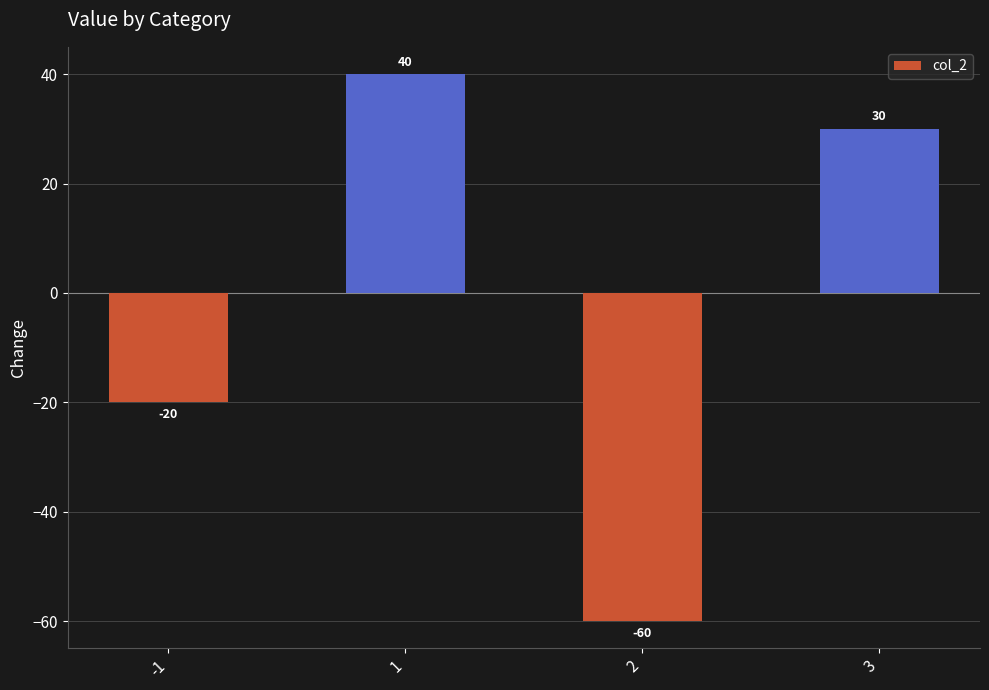

What is the maximum value shown in the chart?

40